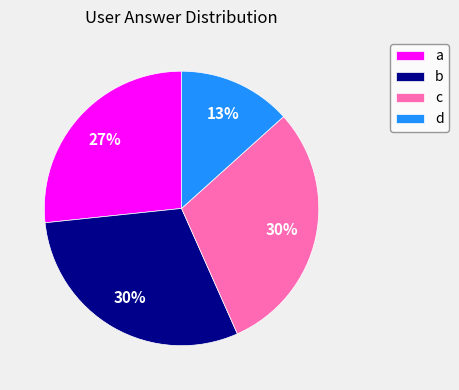

Count the number of slices in the pie.

4